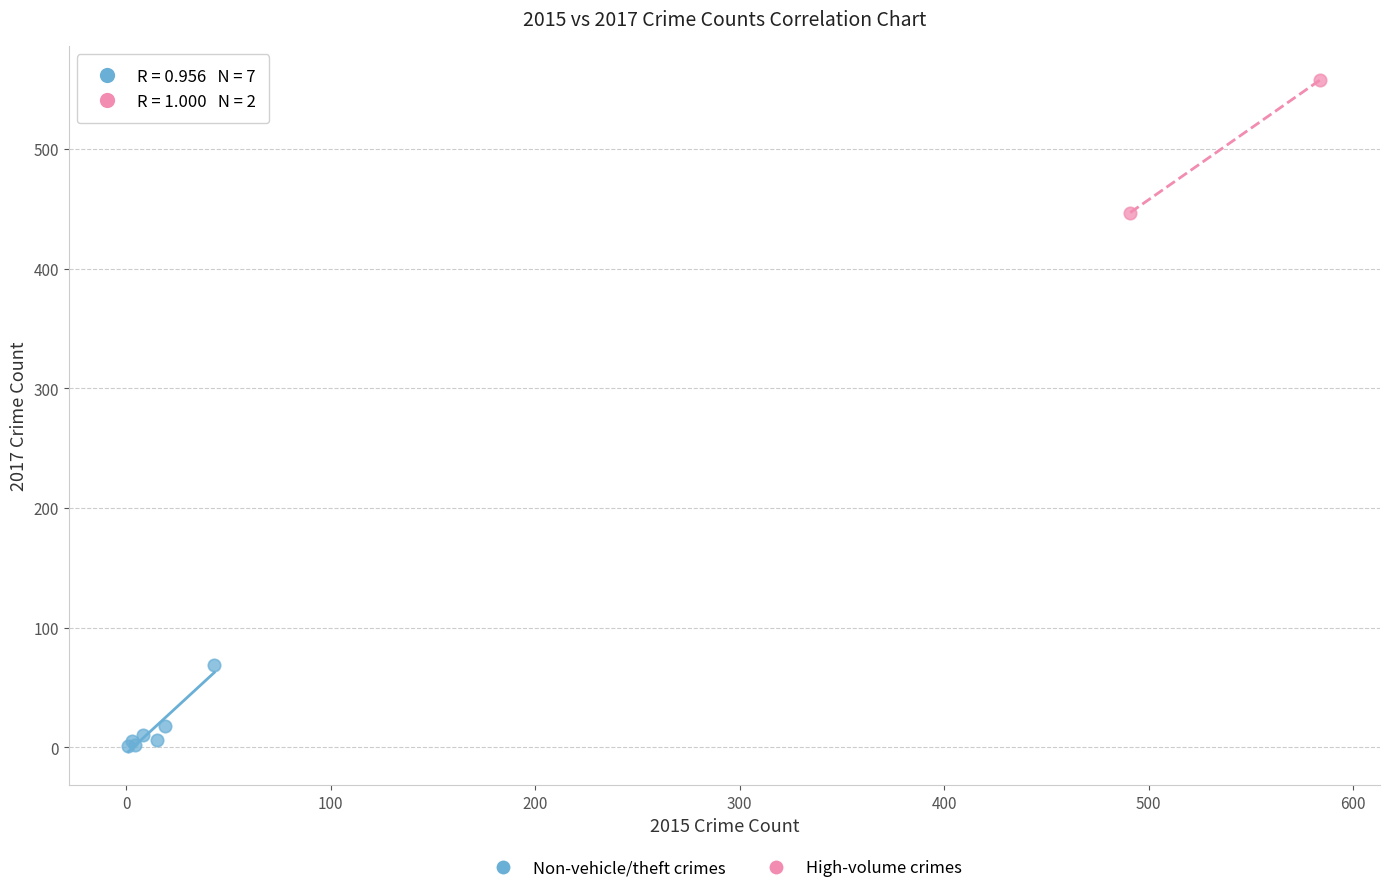

Which series contains the lowest Y value?

Non-vehicle/theft crimes